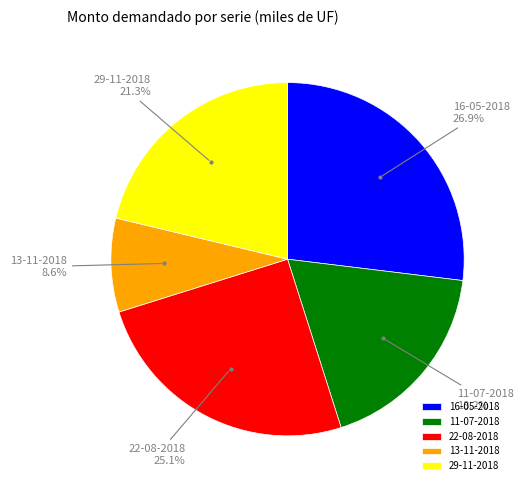

How many segments does this pie chart have?

5